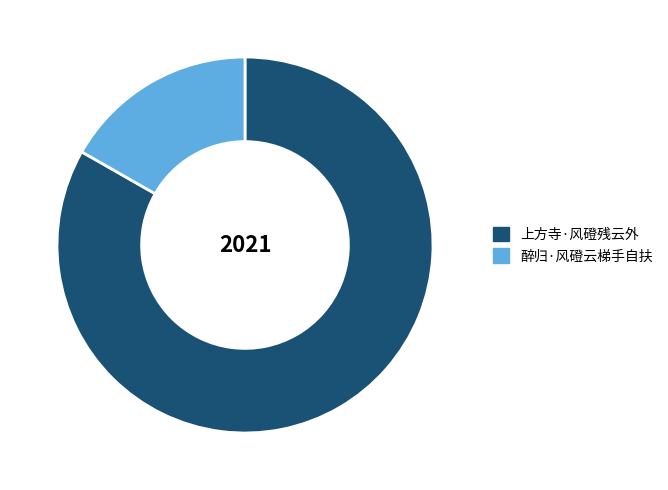

Rank the categories by value from lowest to highest.

醉归·风磴云梯手自扶, 上方寺·风磴残云外